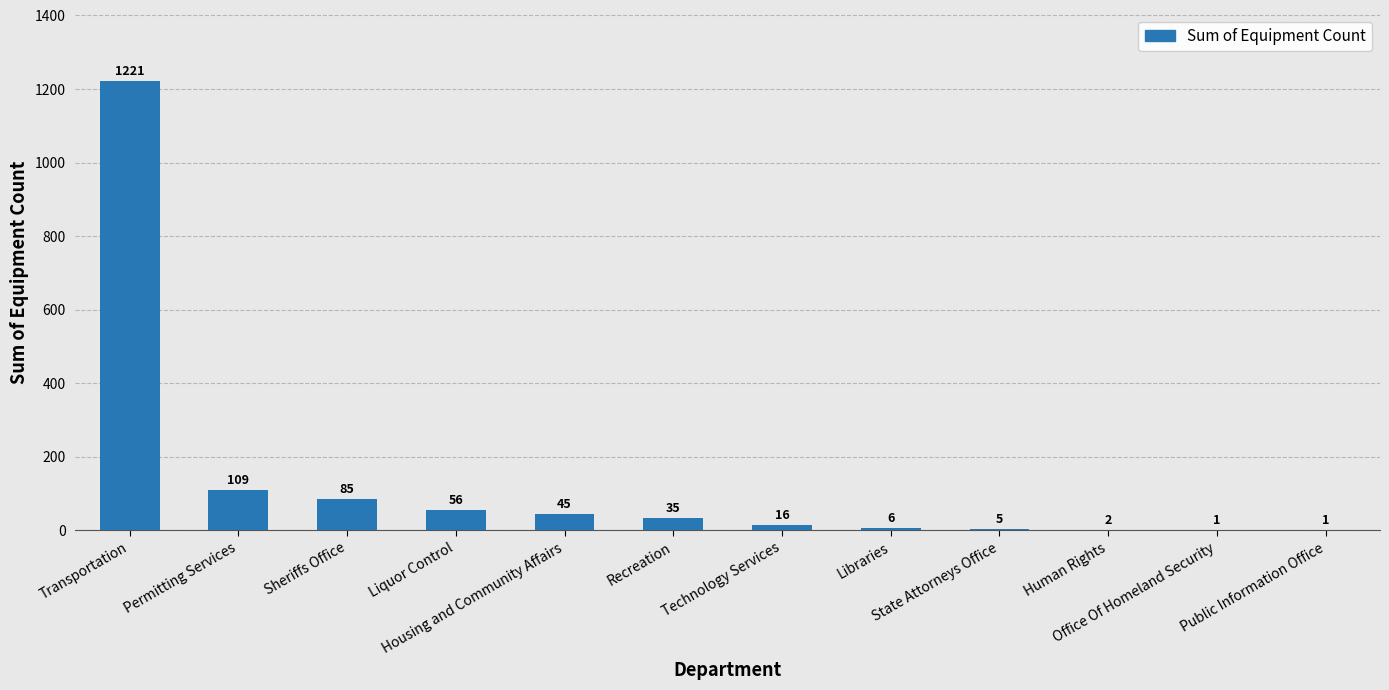

Reading left to right, transcribe all the data shown in this chart.

1221	109	85	56	45	35	16	6	5	2	1	1